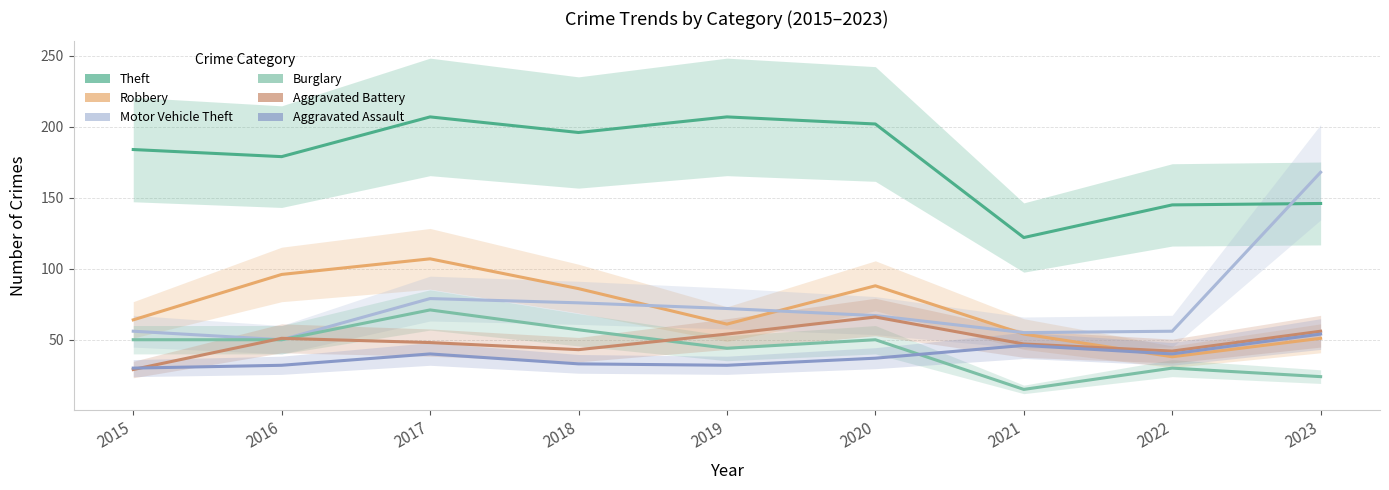

Reading right to left, what are all the values shown in this chart?

Theft: 146	145	122	202	207	196	207	179	184
Robbery: 51	38	54	88	61	86	107	96	64
Motor Vehicle Theft: 168	56	55	67	72	76	79	50	56
Burglary: 24	30	15	50	44	57	71	50	50
Aggravated Battery: 56	42	47	66	54	43	48	51	29
Aggravated Assault: 54	40	46	37	32	33	40	32	30